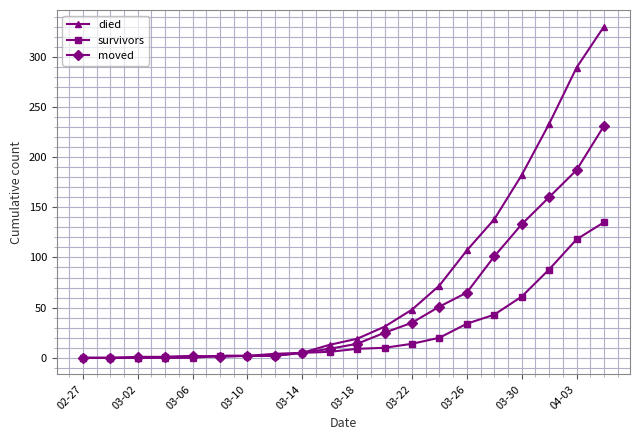

Which series has the widest spread of values?

died